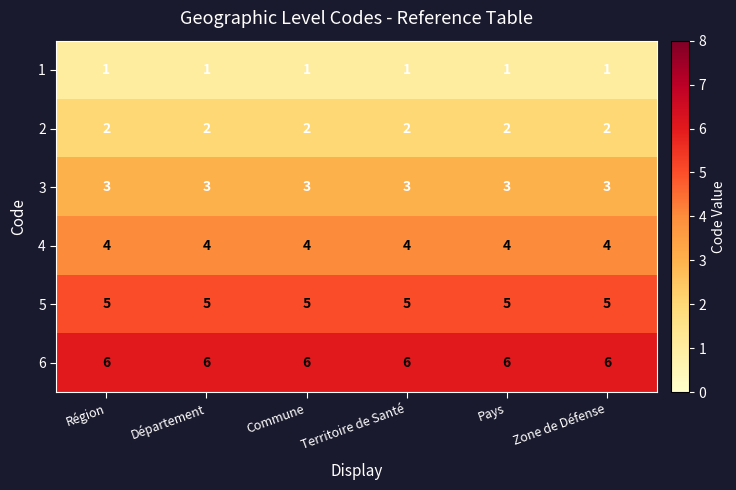

At how many categories does at least one series exceed 3?

6